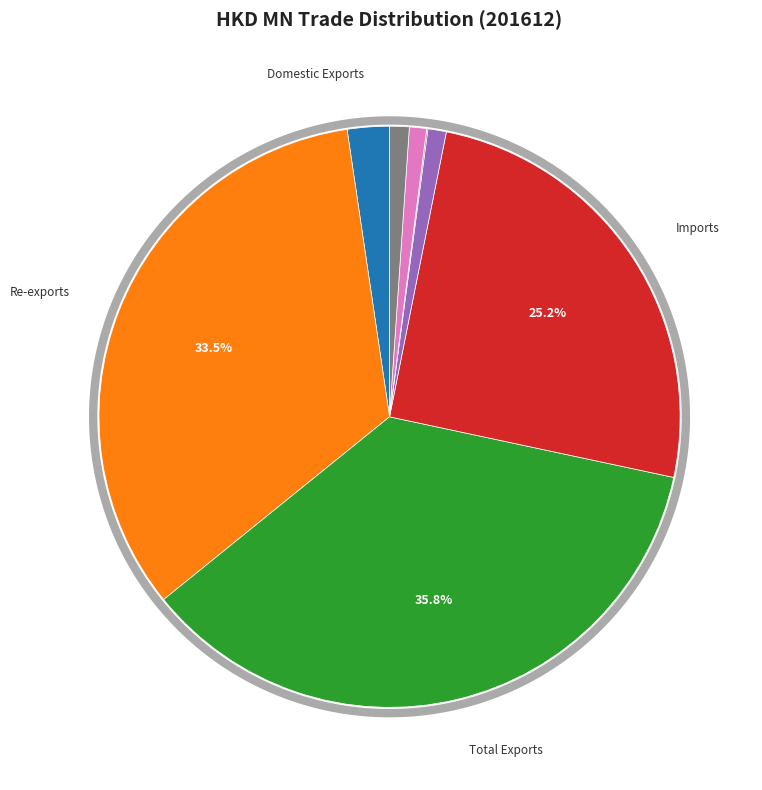

What is the total percentage of Imports and Total Exports?

61.0%